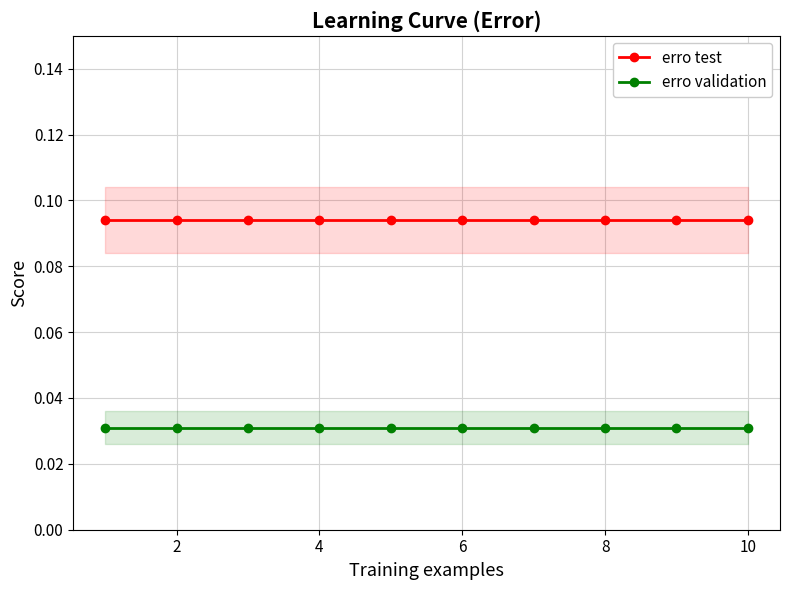

What is the average value of the erro test series?

0.1